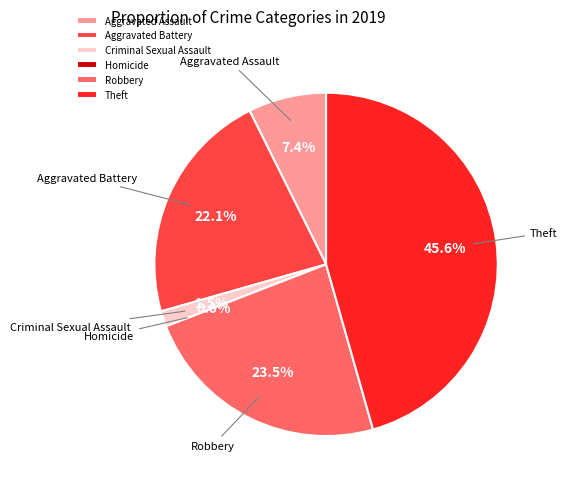

To the nearest percent, what percentage of the pie is Aggravated Battery?

22%